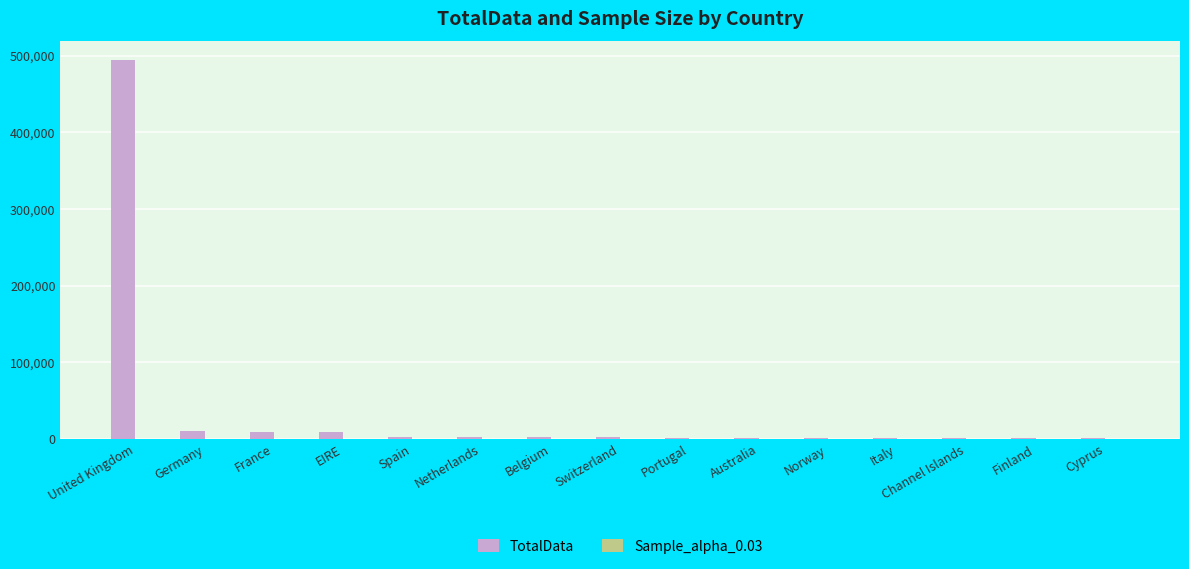

At which category is the sum across all series the highest?

United Kingdom